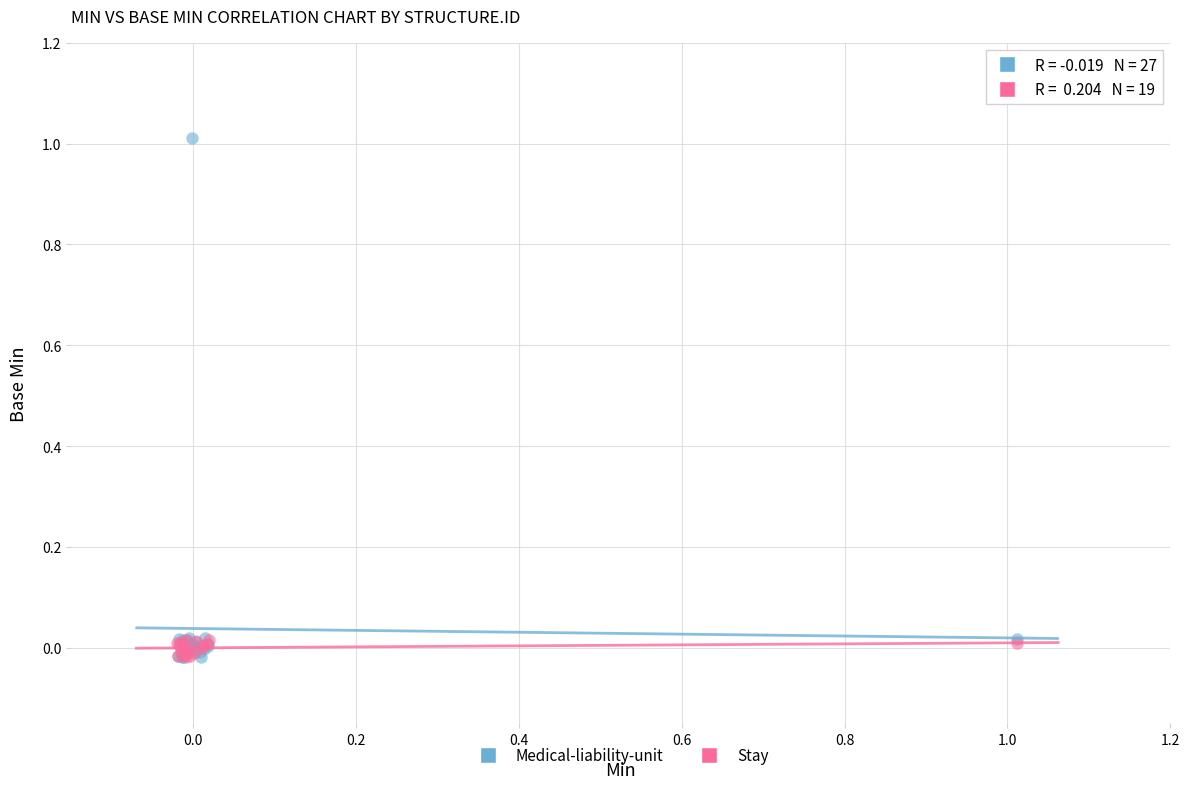

Which series has the largest Y range (max minus min)?

Medical-liability-unit